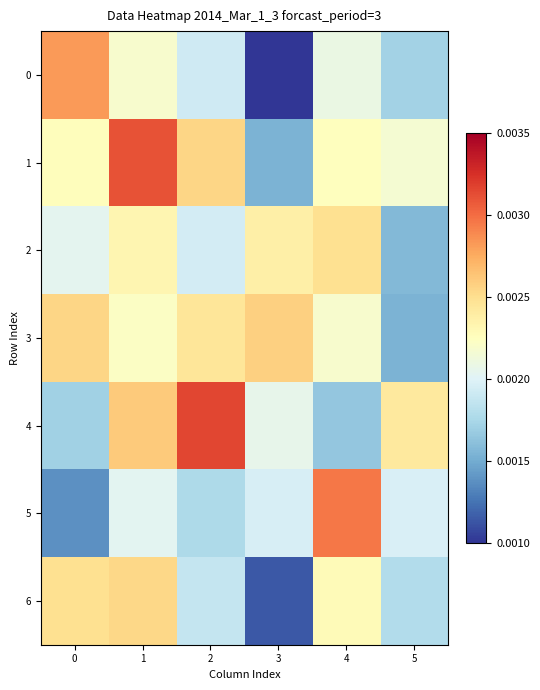

Which series has the largest total across all categories?

1